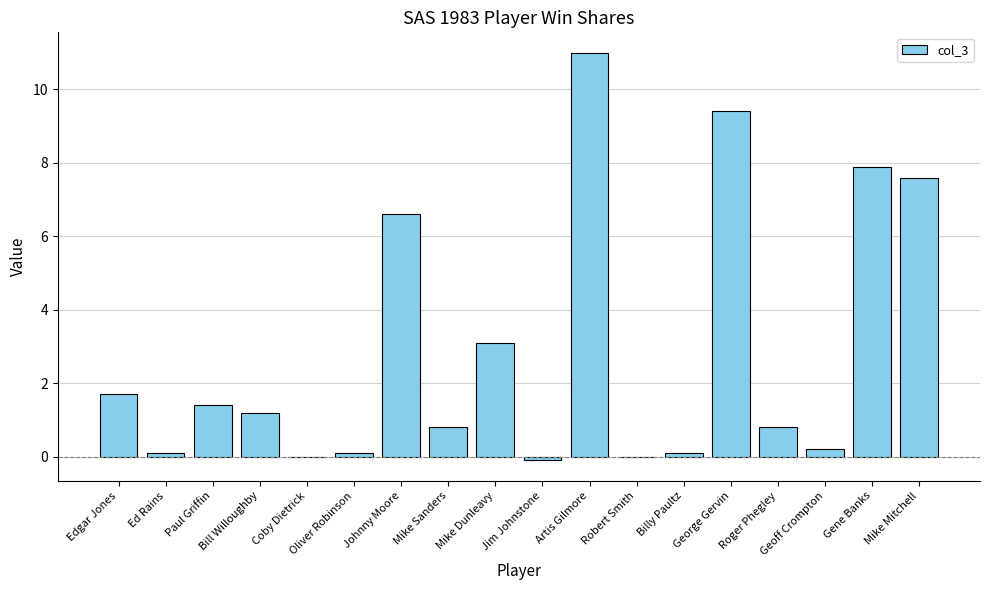

Which category has the highest value across all series?

Artis Gilmore